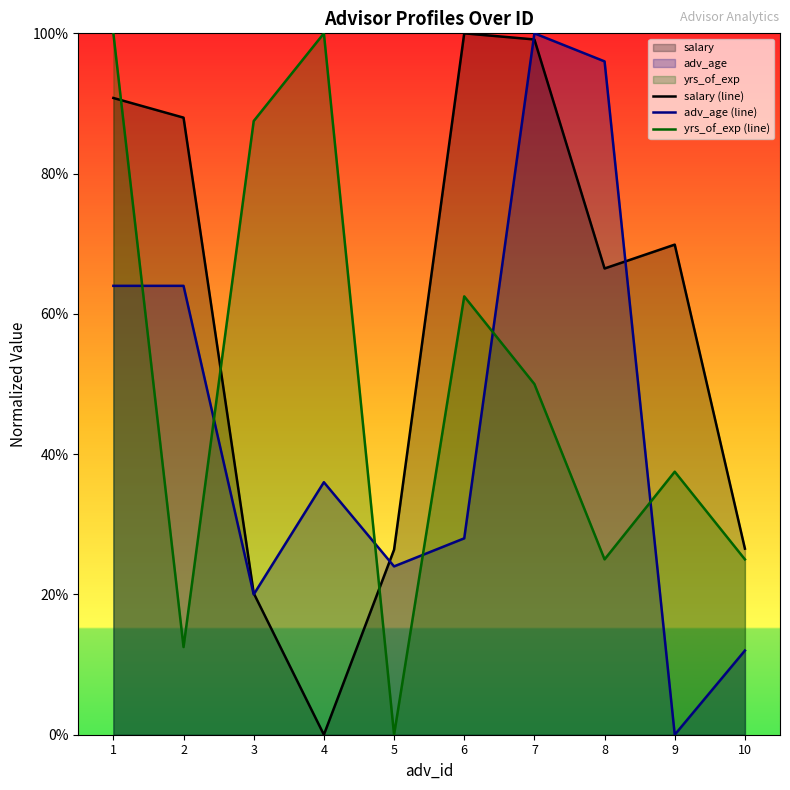

What is the value of the salary (line) point at the 3rd from the left?

20.2